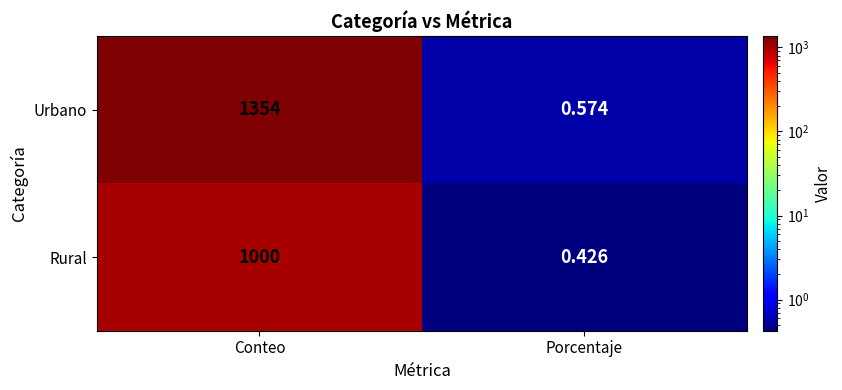

Which series has the widest spread of values?

Urbano